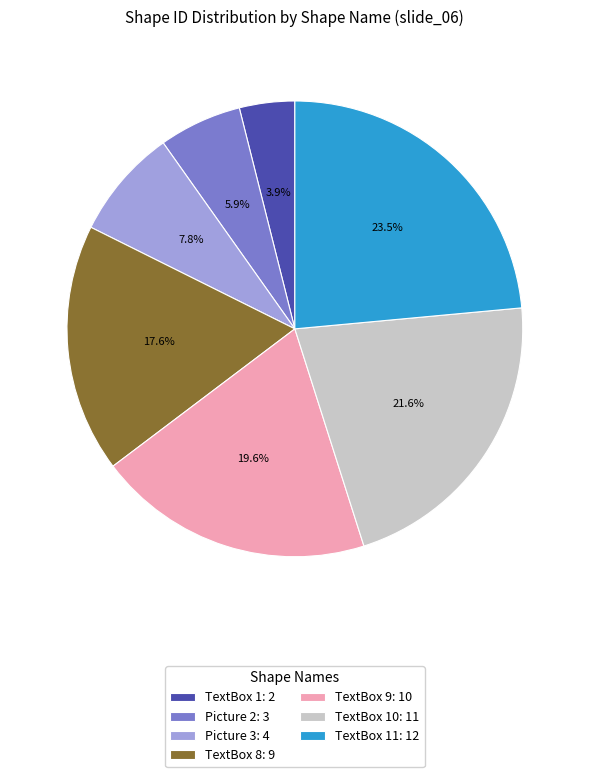

How many segments does this pie chart have?

7